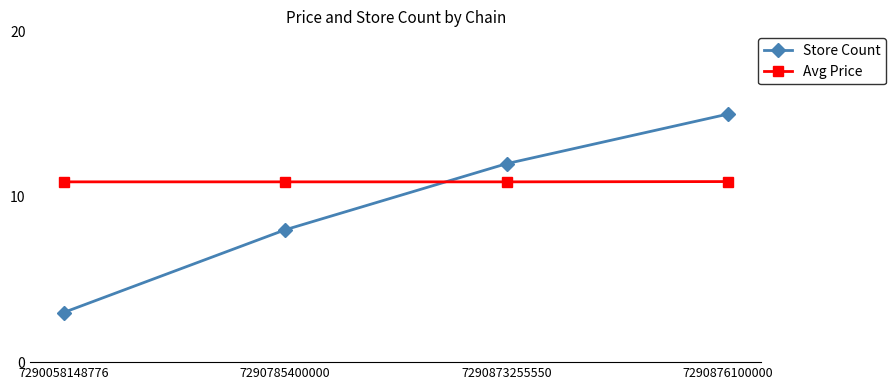

True or false: Store Count has a value of 15.0 at 7290876100000.

True